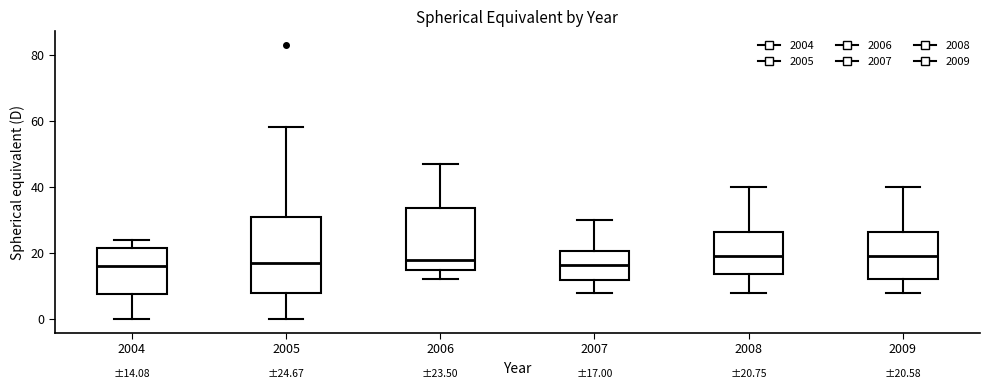

Comparing the boxes themselves (not the whiskers), which one is the tallest?

2005